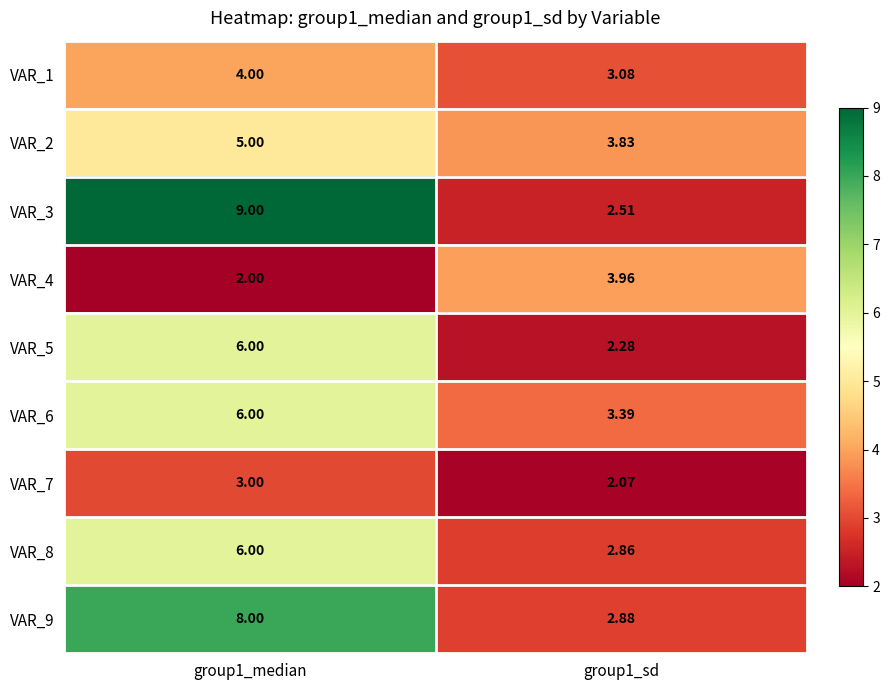

Is the value of VAR_7 at group1_median greater than the value of VAR_9 at group1_sd?

Yes